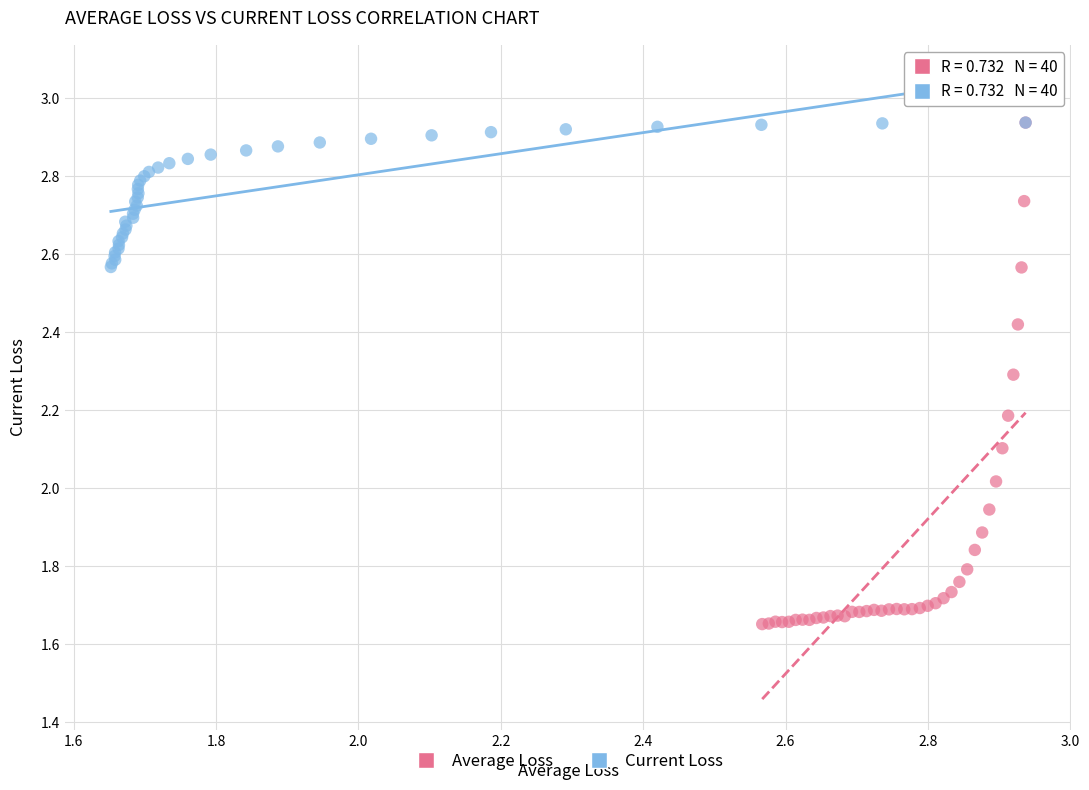

Which series contains the lowest Y value?

Average Loss